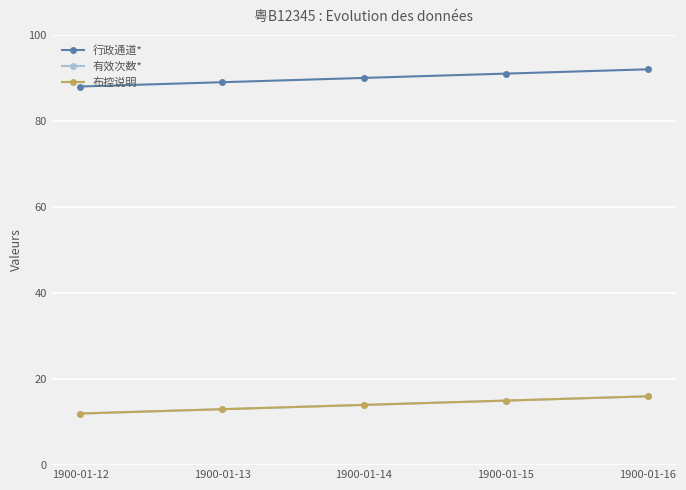

Is this an area chart (filled region under the line)?

No